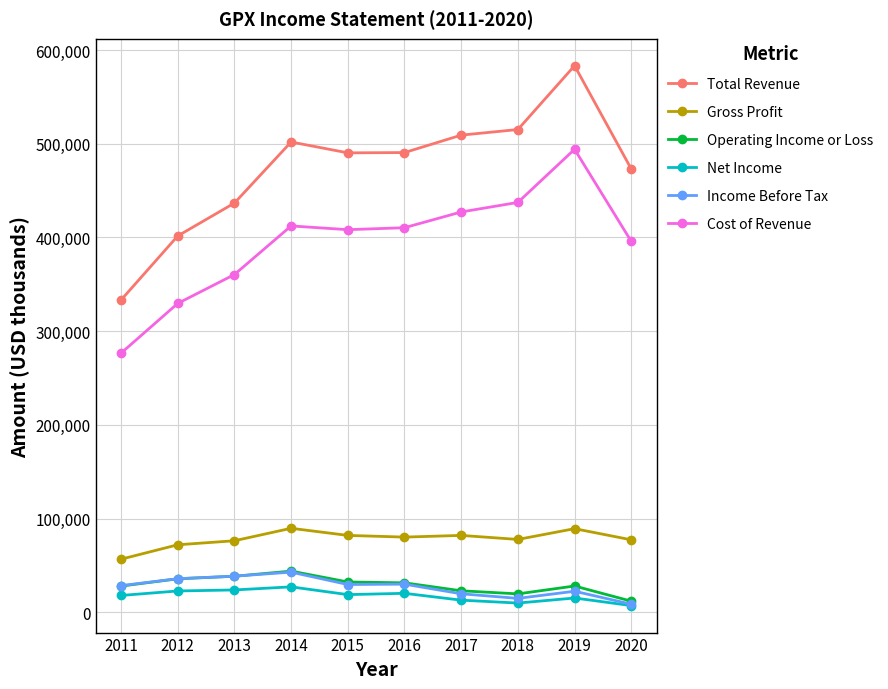

The value of Cost of Revenue at 2016 is 273376. True or false?

False